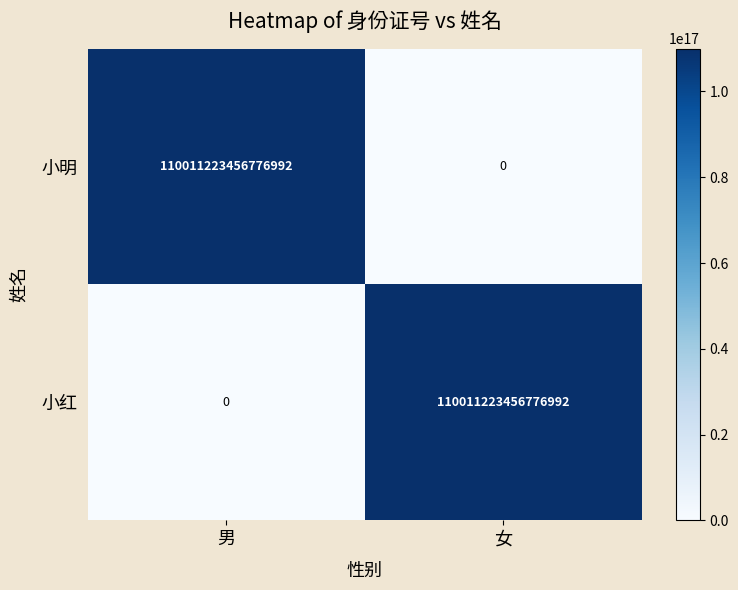

Count the number of categories in the chart.

2